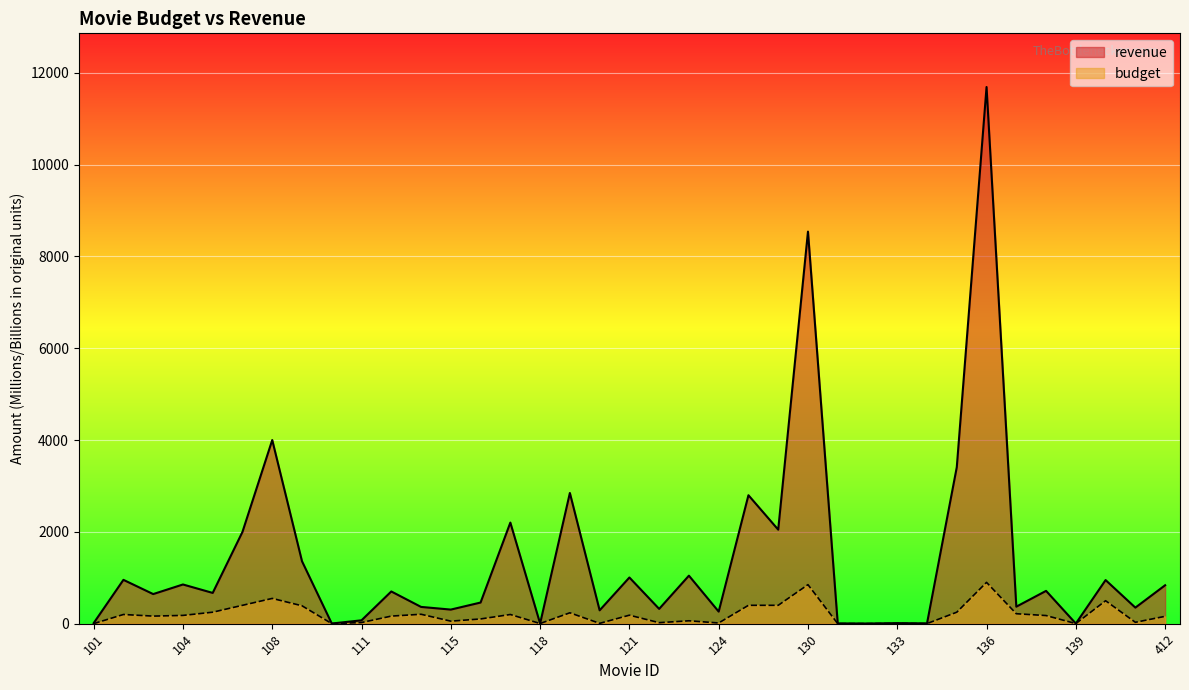

Does the chart display data point markers on the line(s)?

No